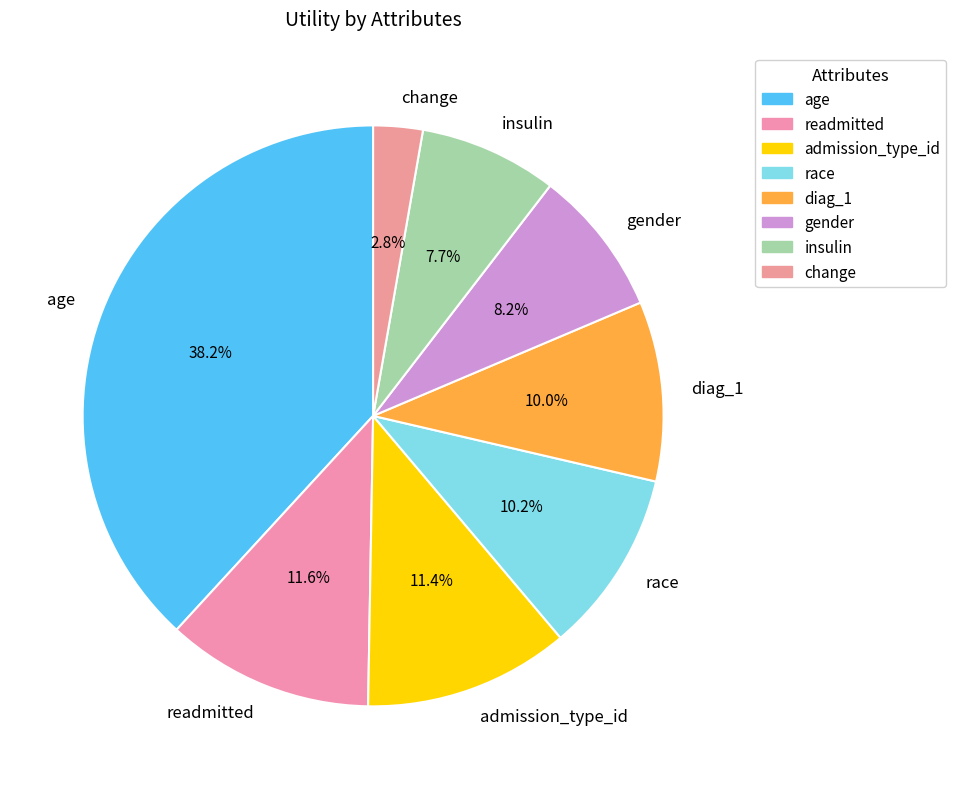

Which slice is the largest?

age